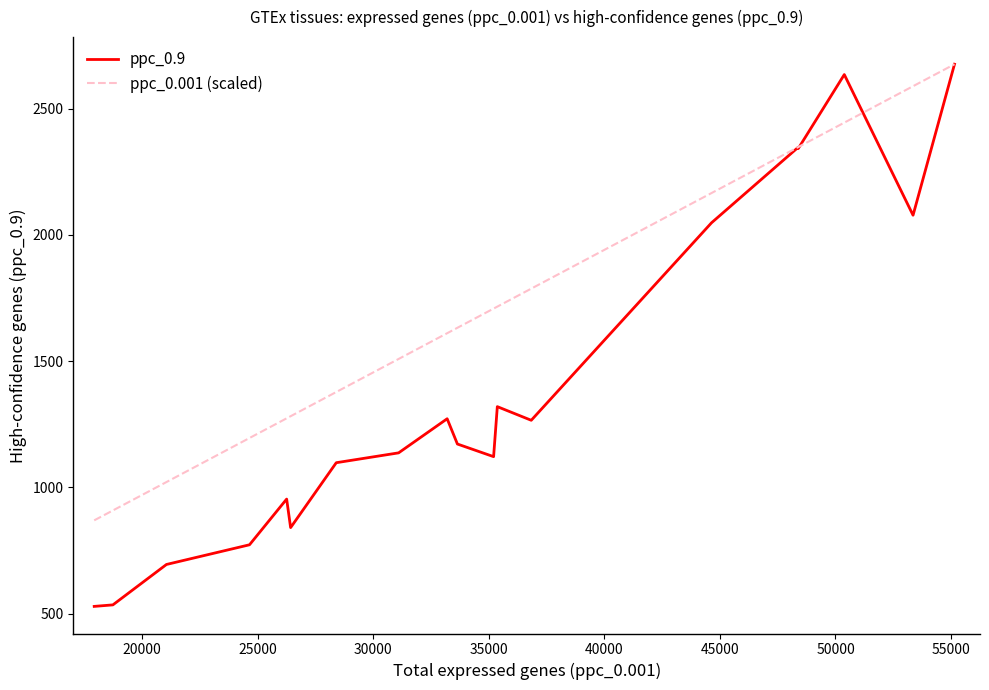

List the series in order of their overall mean, lowest first.

ppc_0.9, ppc_0.001 (scaled)